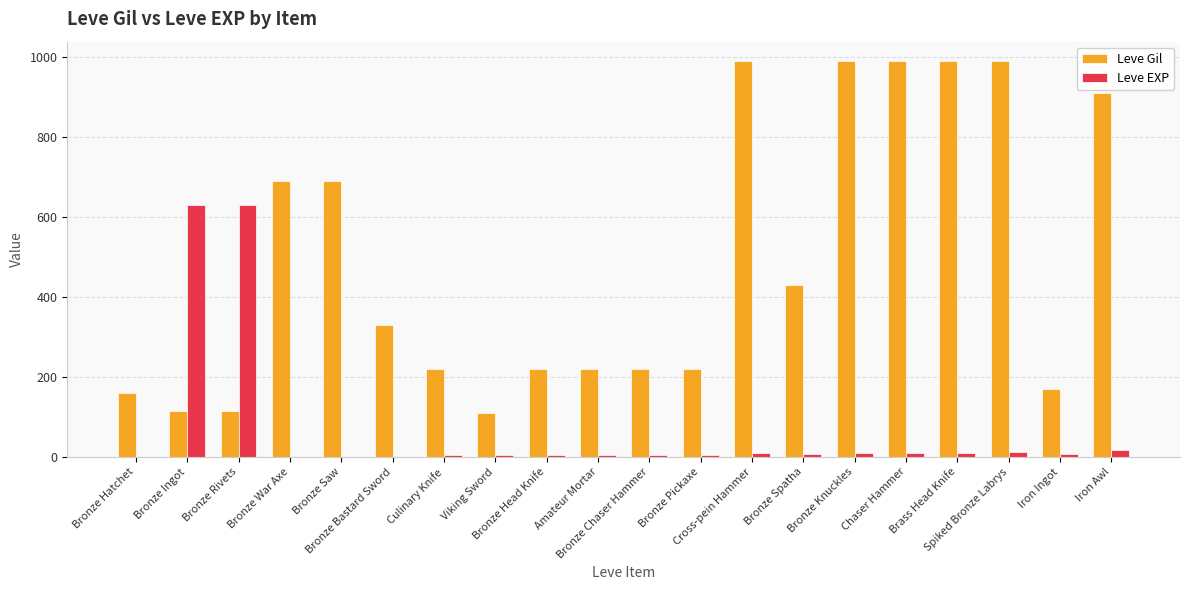

What is the total value across all series at Bronze Spatha?

438